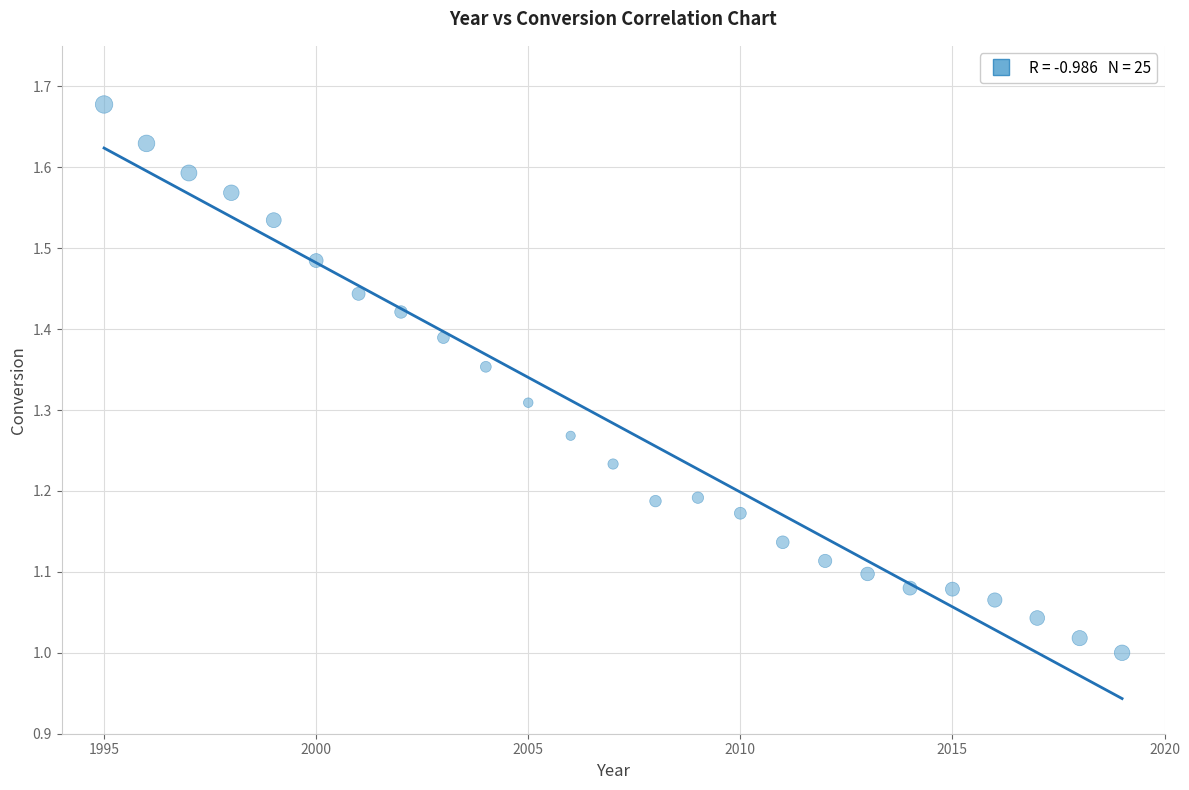

What is the range of X values (max minus min)?

24.0